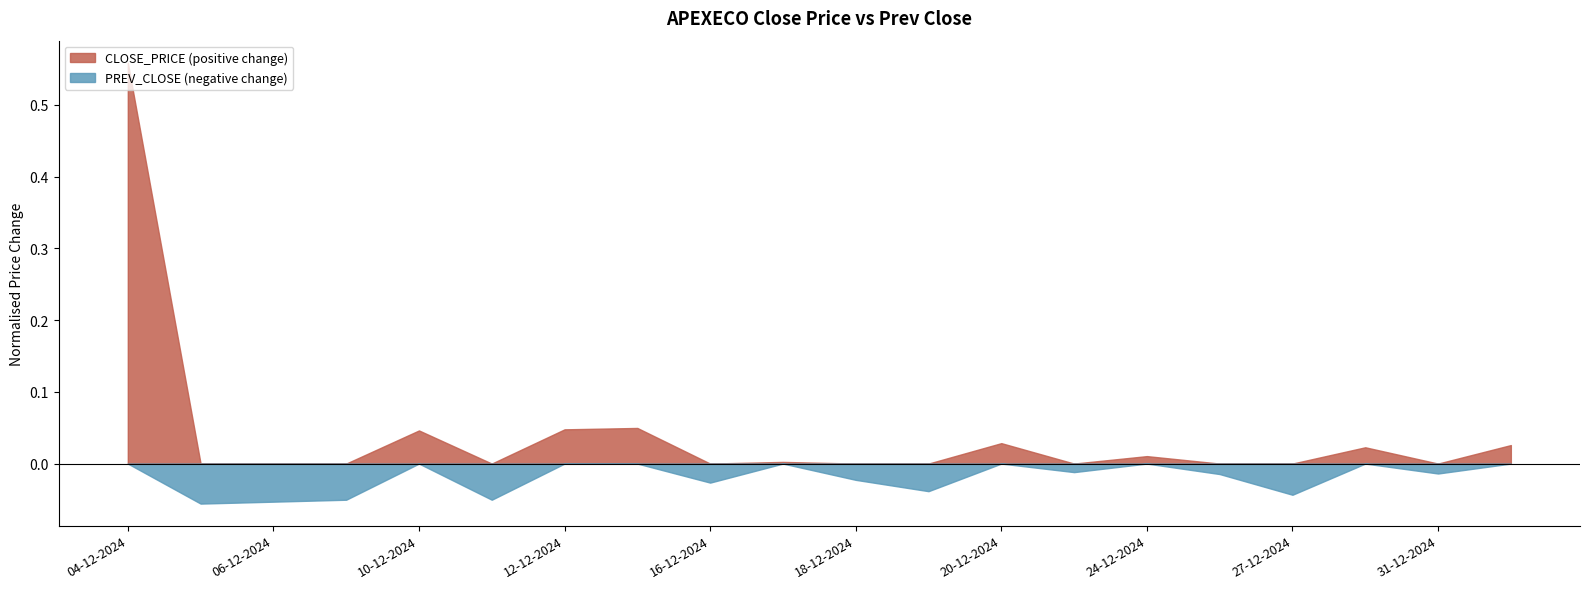

Which series has the largest range (max minus min)?

CLOSE_PRICE (positive change)